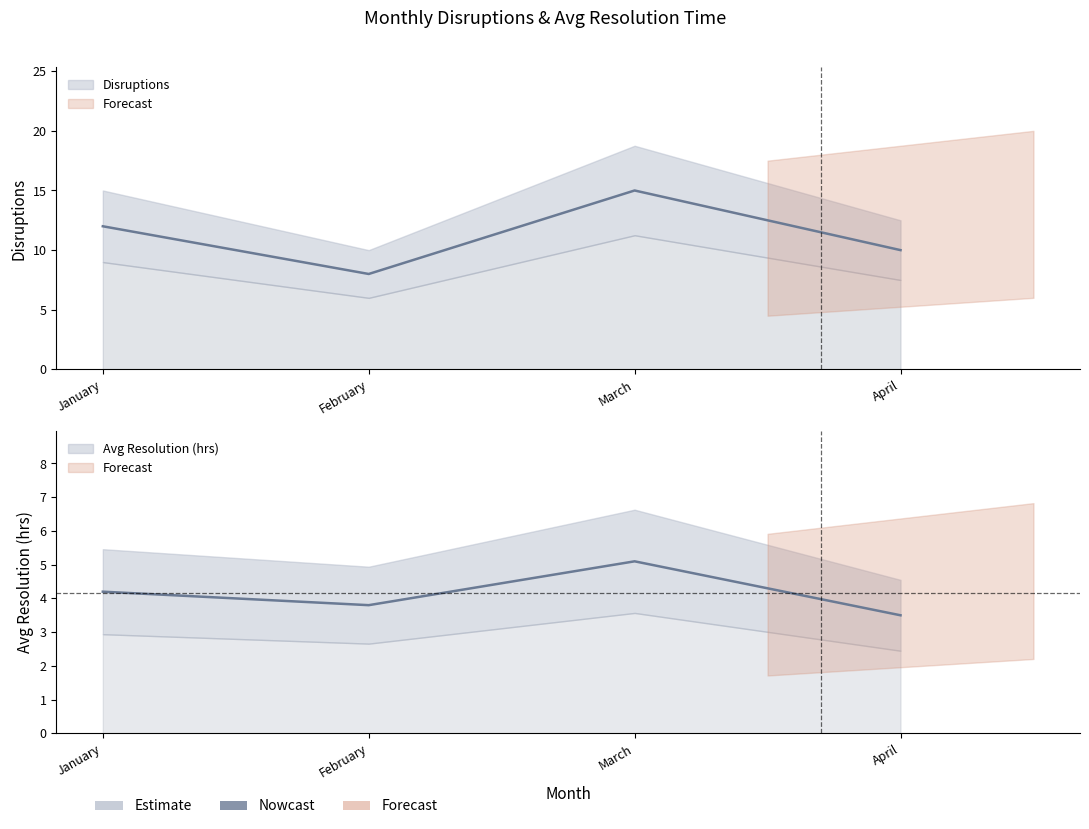

What is the total value across all series at January?

16.2